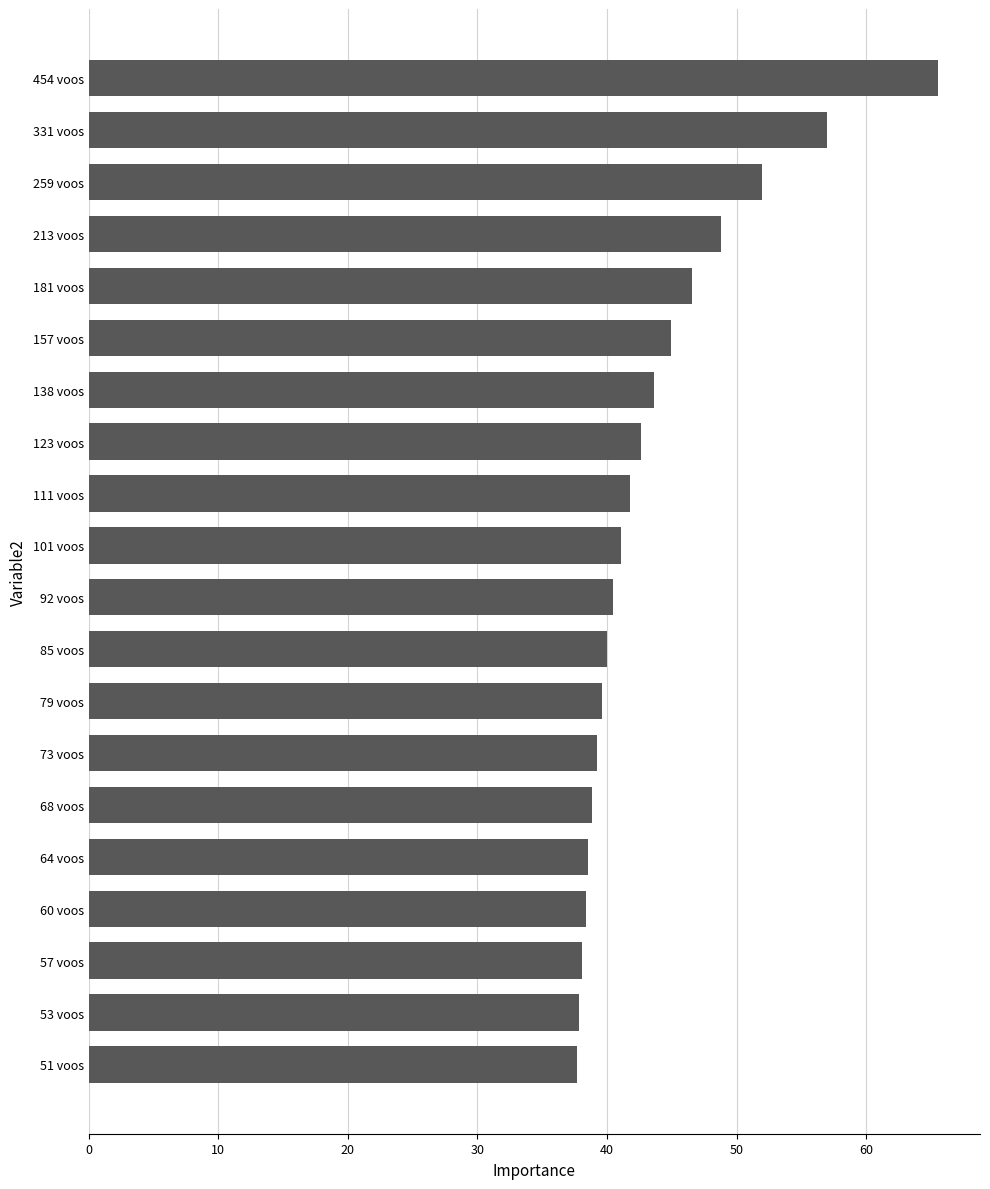

What is the minimum value shown in the chart?

37.7